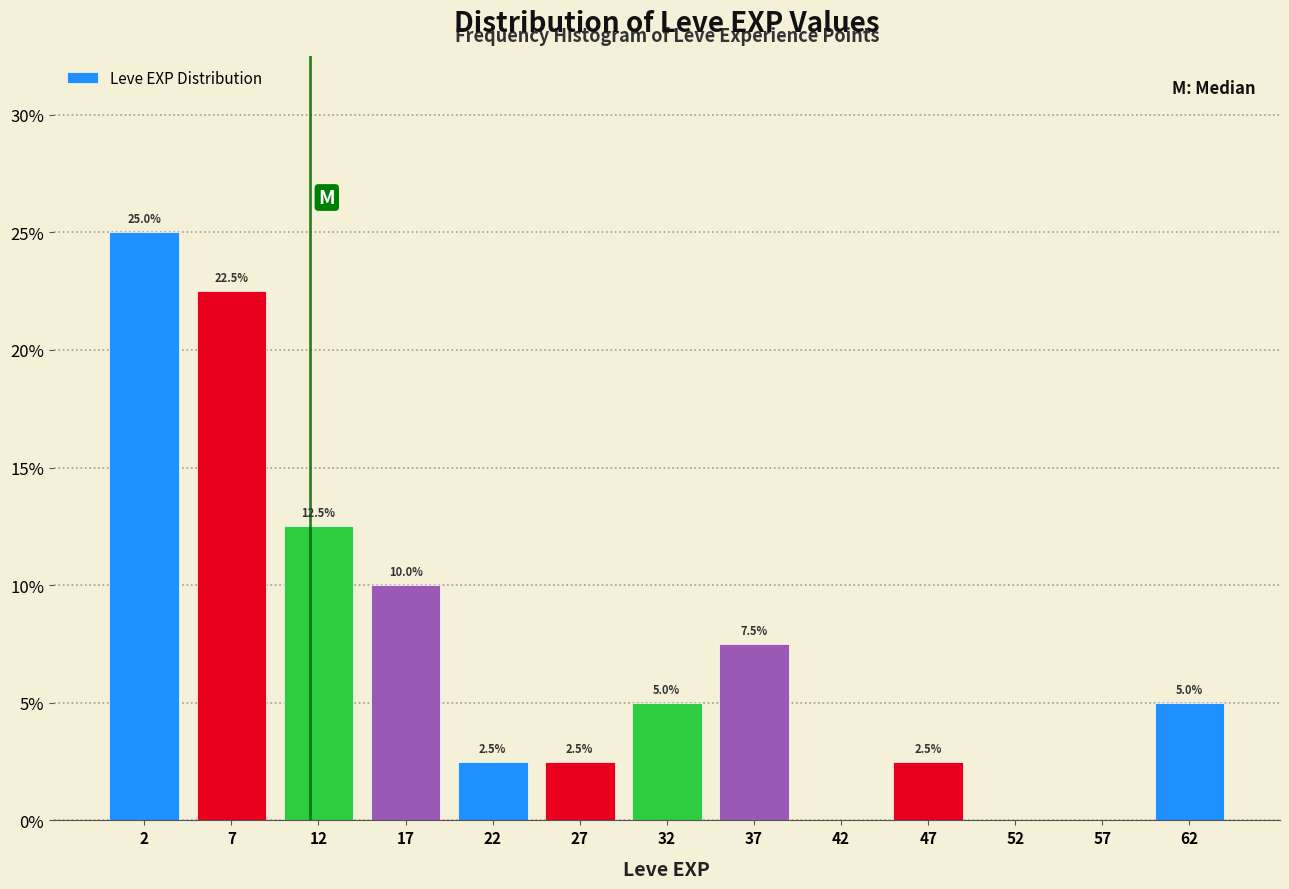

Which range on the x-axis has the tallest bar?

0 to 5